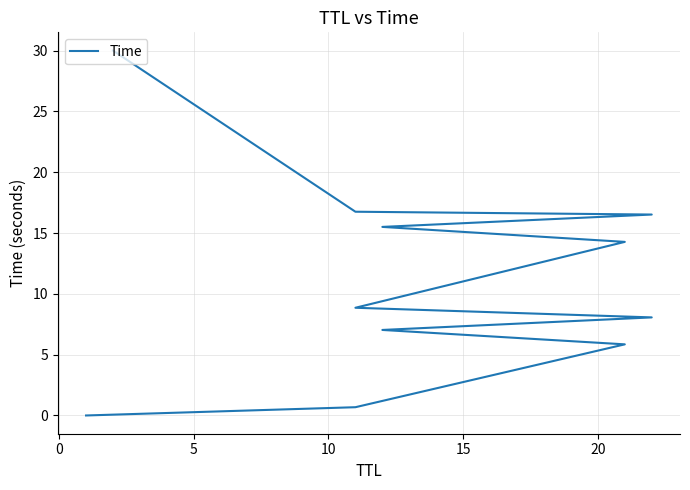

Reading left to right, what are all the values shown in this chart?

0.0	0.7	5.8	7.0	8.1	8.9	14.3	15.5	16.5	16.8	30.0